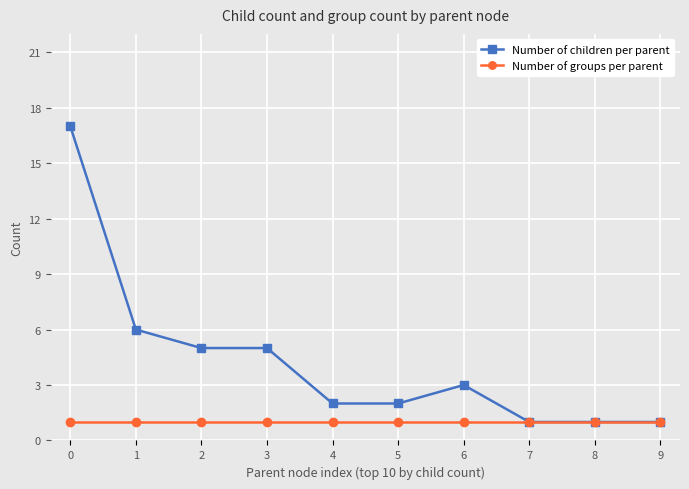

How many lines are shown in the chart?

2